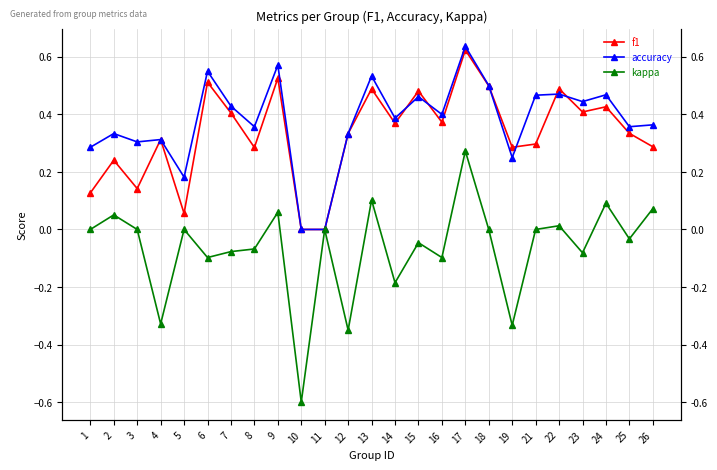

True or false: kappa and accuracy cross at least once.

False